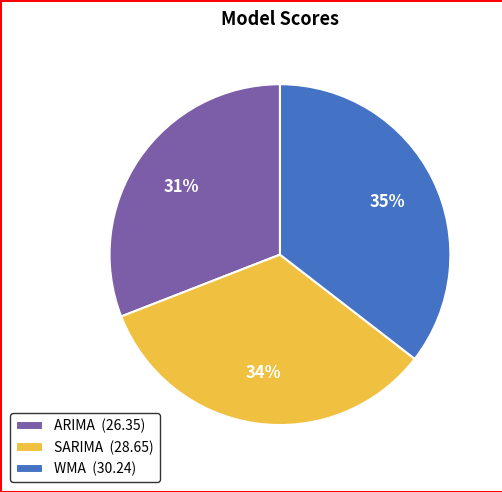

Do WMA (30.24) and SARIMA (28.65) together represent more than half of the pie?

Yes